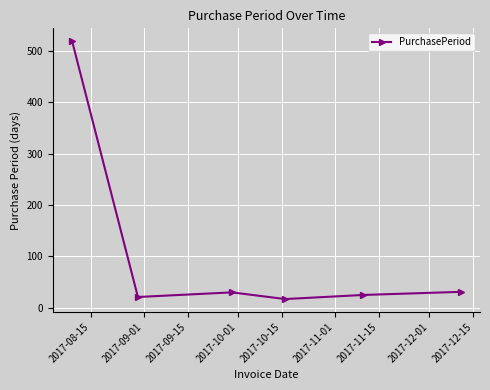

What is the value of the 4th point from the left?

17